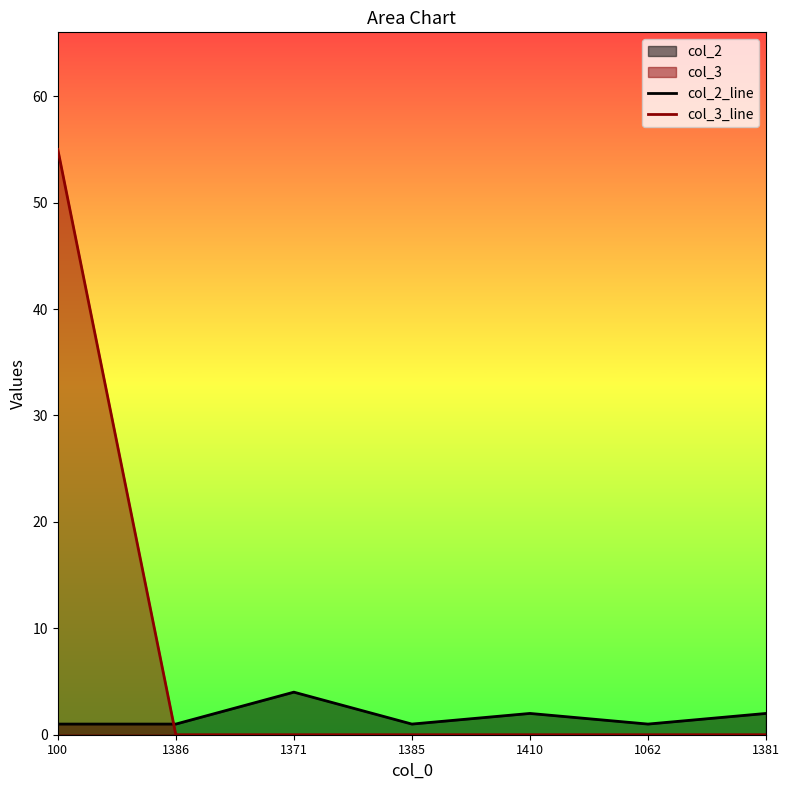

True or false: col_3_line has more than 0 interior local peaks.

False